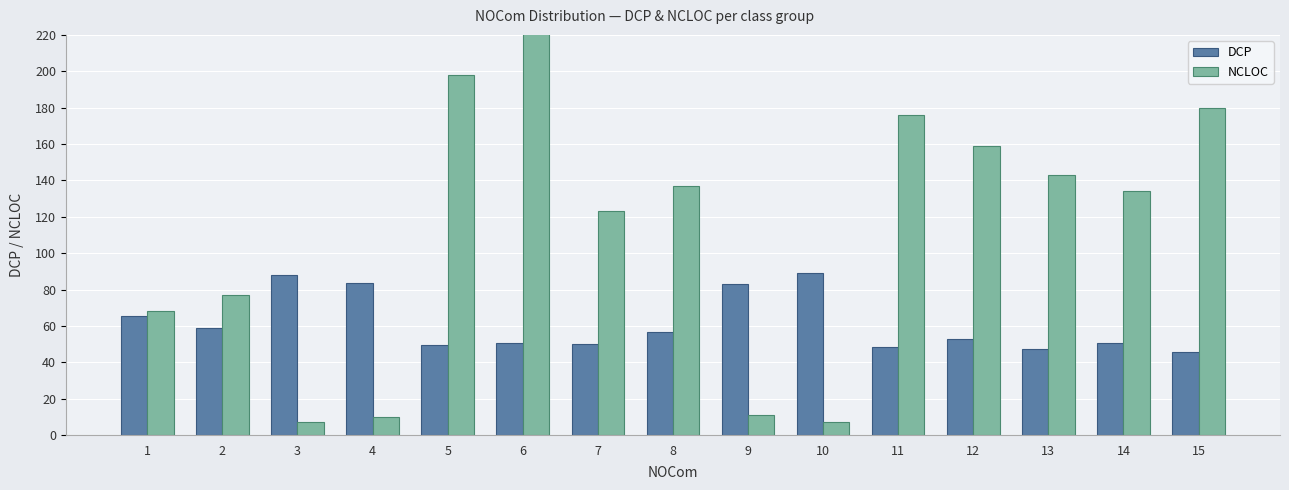

Reading left to right, what are all the values shown in this chart?

DCP: 65.7	58.6	87.7	83.3	49.2	50.4	50.0	56.4	82.8	89.1	48.5	52.5	47.0	50.7	45.6
NCLOC: 68.0	77.0	7.0	10.0	198.0	238.0	123.0	137.0	11.0	7.0	176.0	159.0	143.0	134.0	180.0